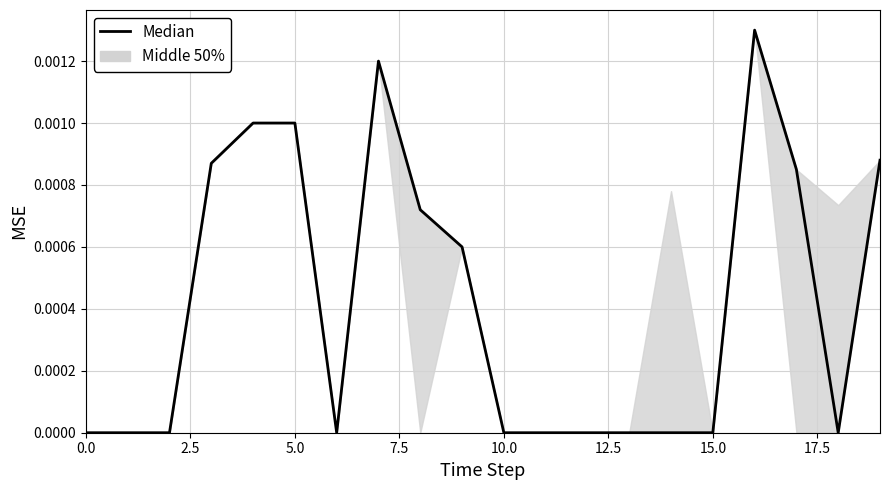

Count the number of values greater than 0.

9